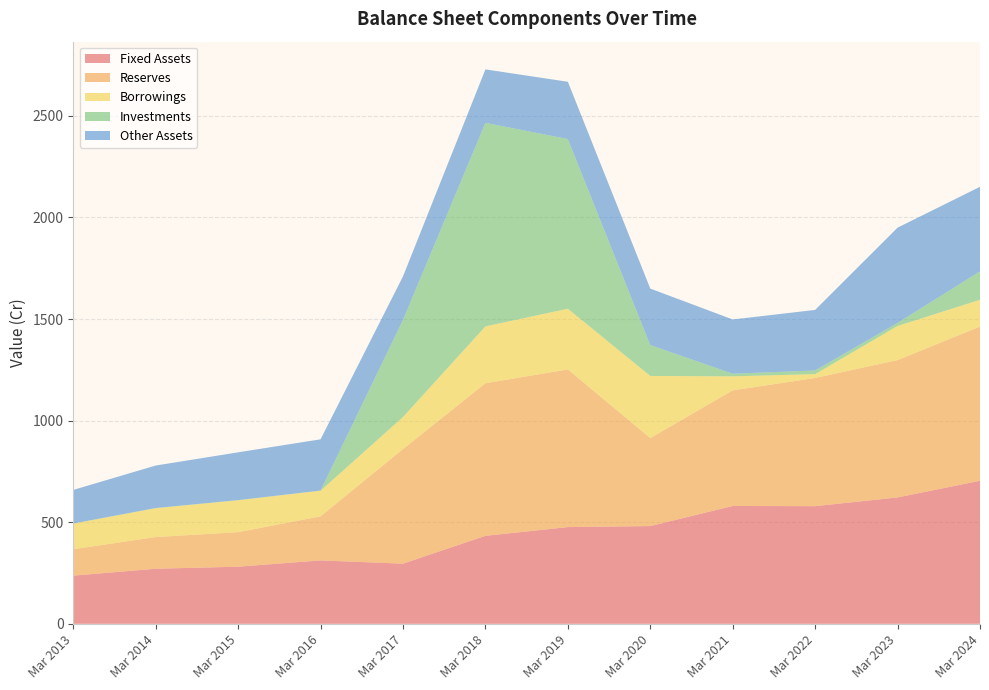

Reading right to left, transcribe all the data shown in this chart.

Fixed Assets: 704	622	579	580	481	476	433	296	312	281	271	237
Reserves: 759	676	631	569	433	776	751	564	217	170	156	130
Borrowings: 132	168	19	69	306	299	280	158	126	157	142	126
Investments: 140	15	18	13	152	835	1002	478	1	1	1	1
Other Assets: 416	469	298	267	278	282	263	214	252	235	209	165